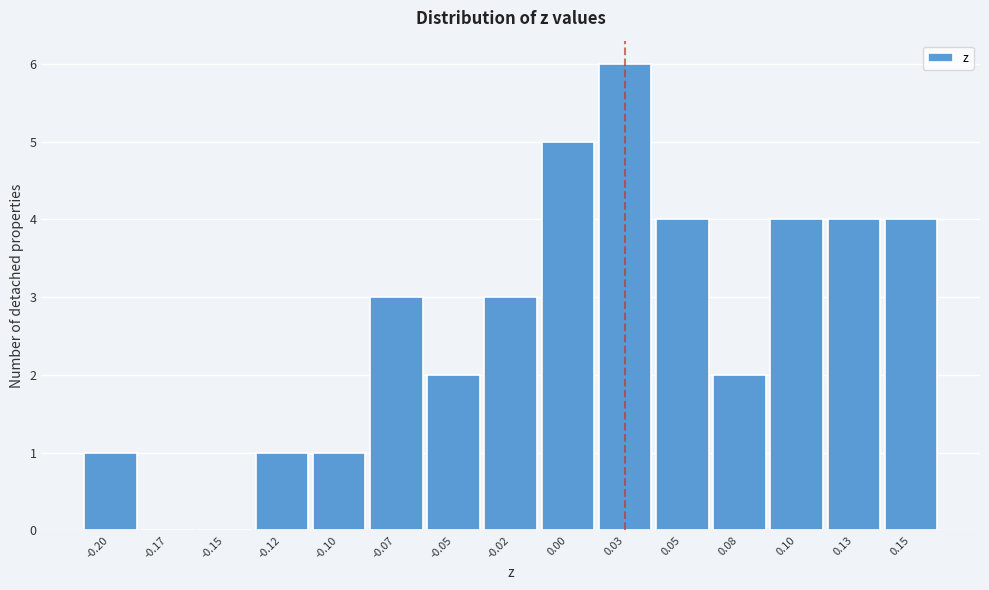

Over which range of the x-axis is the bar tallest?

0.015 to 0.040